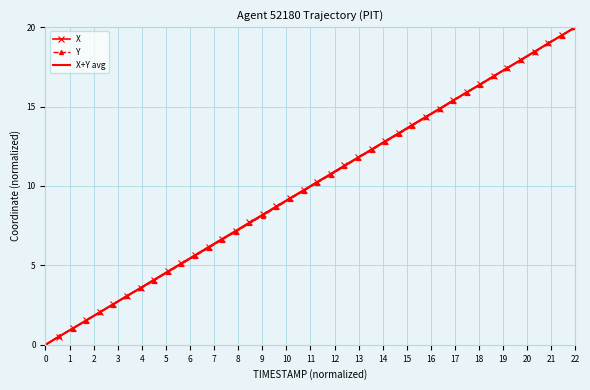

What is the sum of all Y values?

398.5